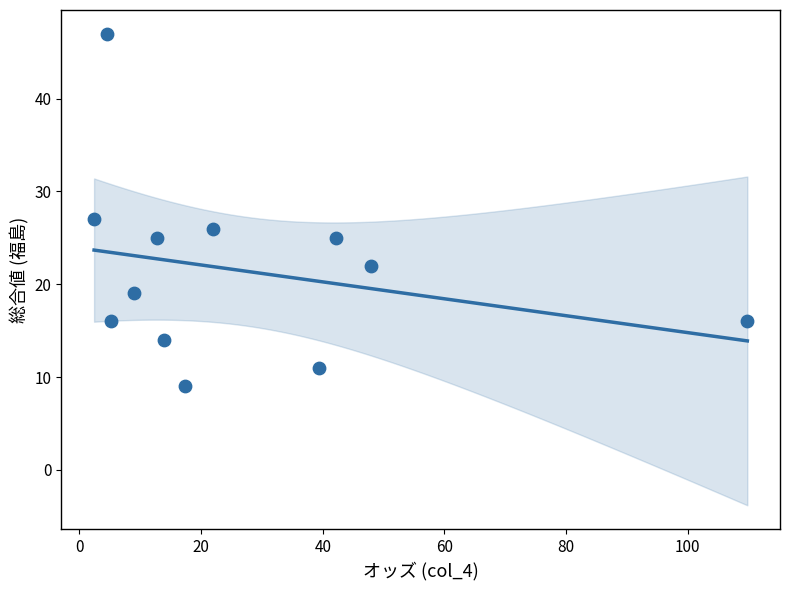

What is the average Y value?

21